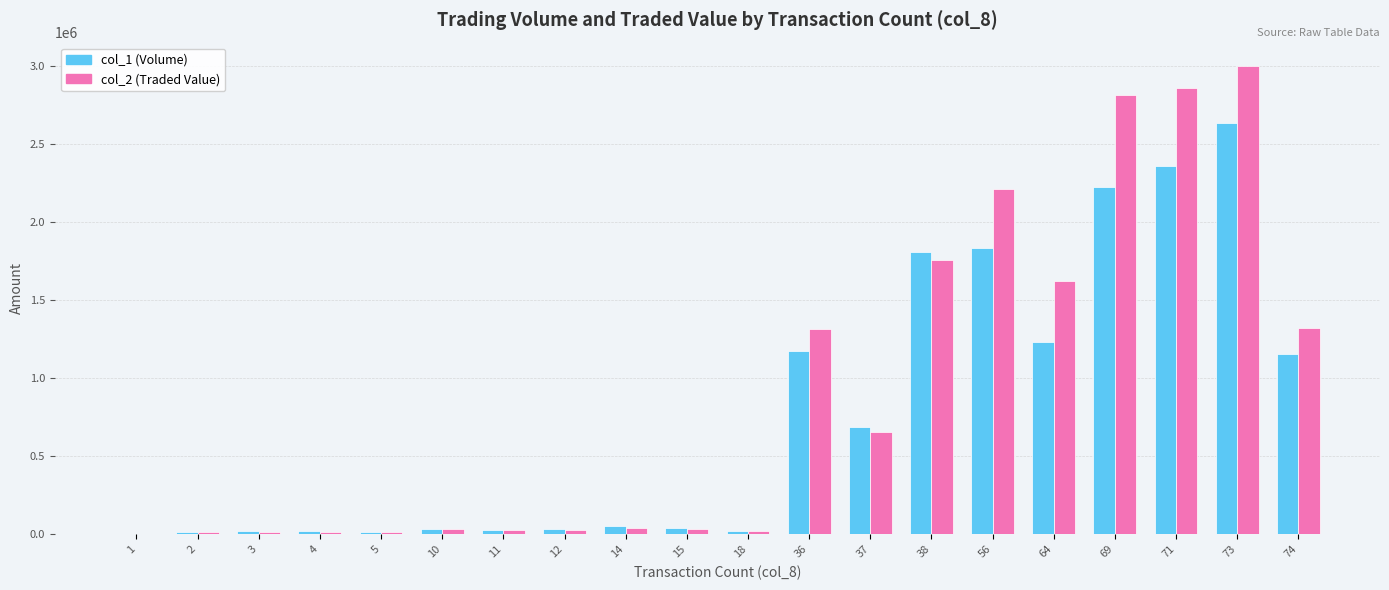

Is it true that col_2 (Traded Value) equals 851419 at 69?

False